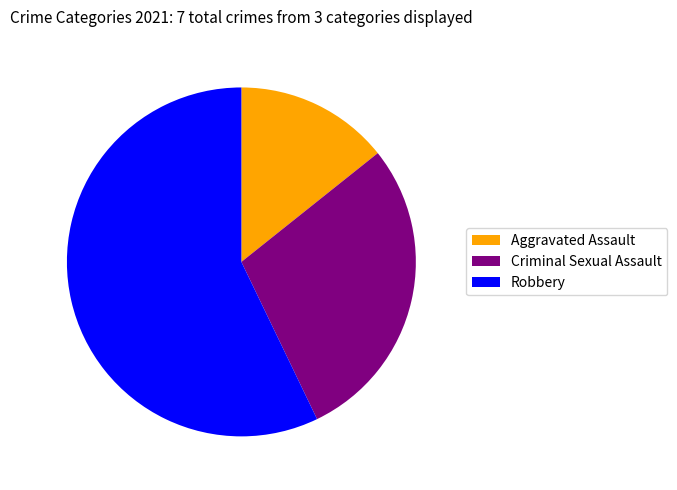

Which category has the smallest portion of the pie?

Aggravated Assault